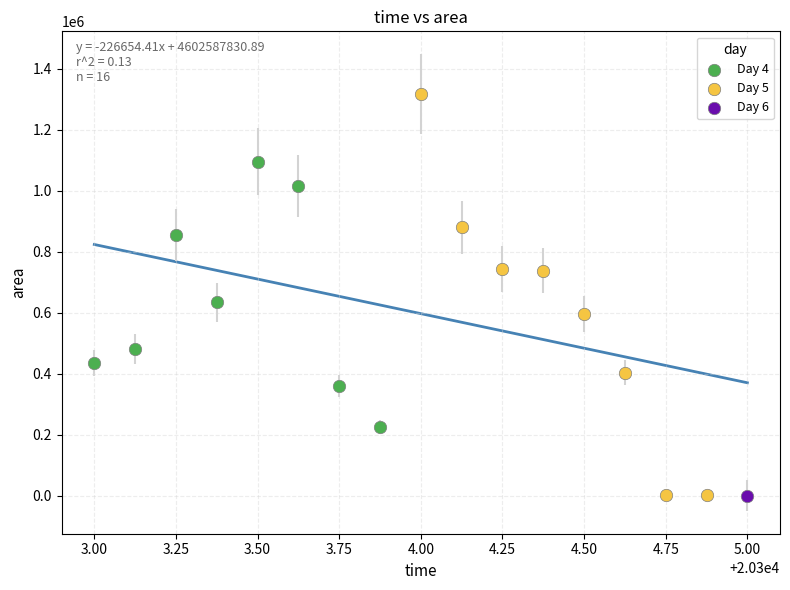

Which series contains the highest Y value?

Day 5